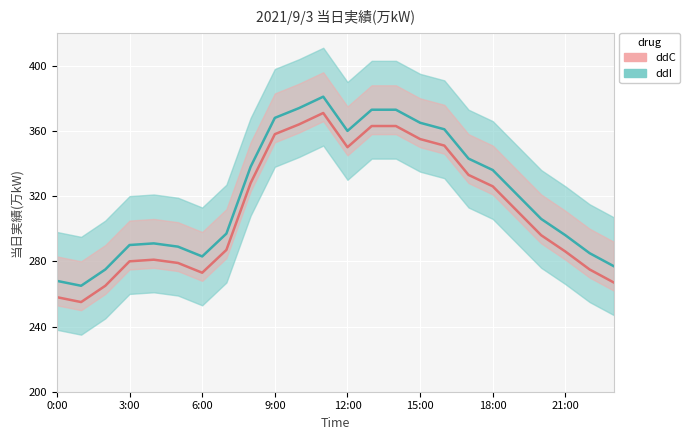

List the labels in order of value, largest first.

11:00, 10:00, 13:00, 14:00, 9:00, 15:00, 16:00, 12:00, 17:00, 8:00, 18:00, 19:00, 20:00, 7:00, 21:00, 4:00, 3:00, 5:00, 22:00, 6:00, 23:00, 2:00, 0:00, 1:00